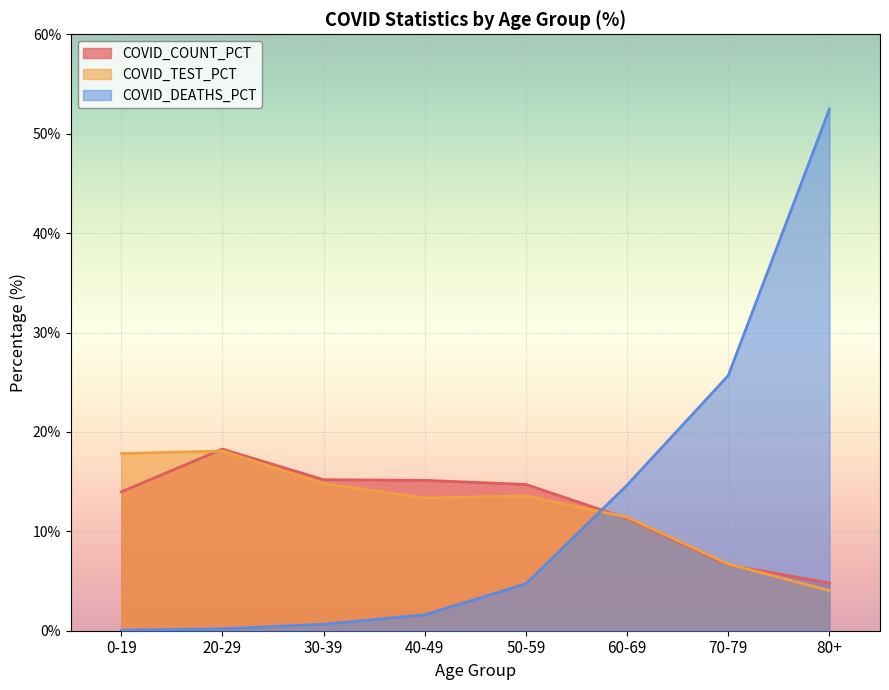

True or false: COVID_COUNT_PCT has more than 2 interior local peaks.

False